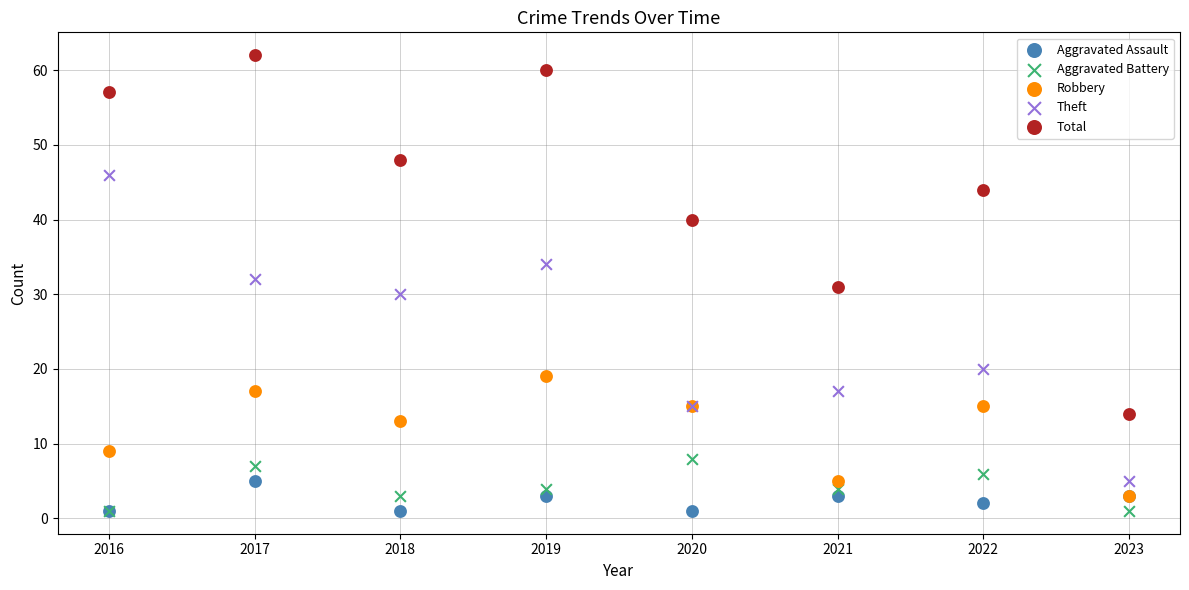

Which series has the largest Y range (max minus min)?

Total